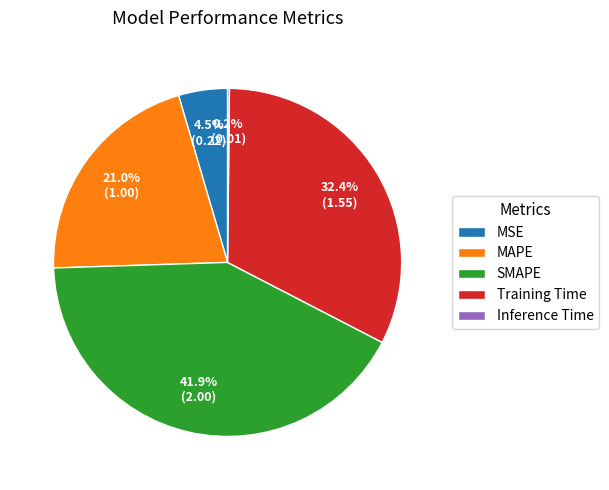

To the nearest percent, what is the difference between the MSE and MAPE slice percentages?

16%